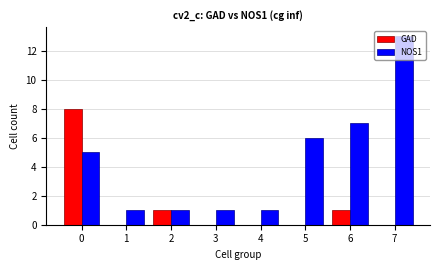

The value of NOS1 at 2 is 0. True or false?

False